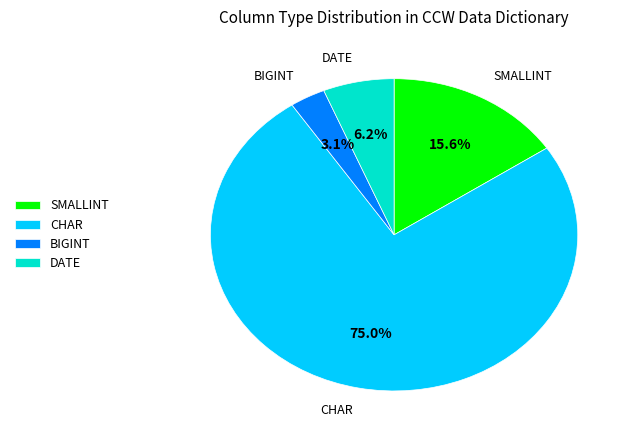

Which slice is the largest?

CHAR